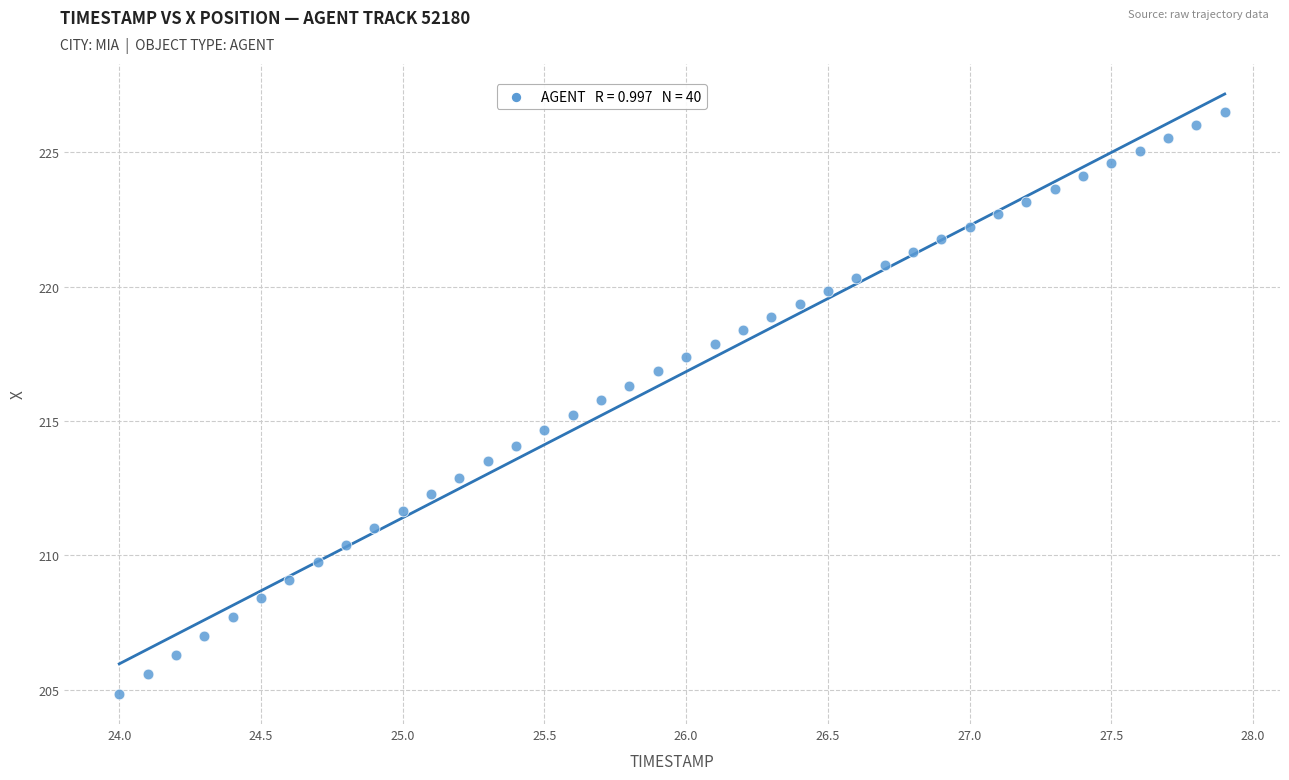

What is the range of Y values (max minus min)?

21.6